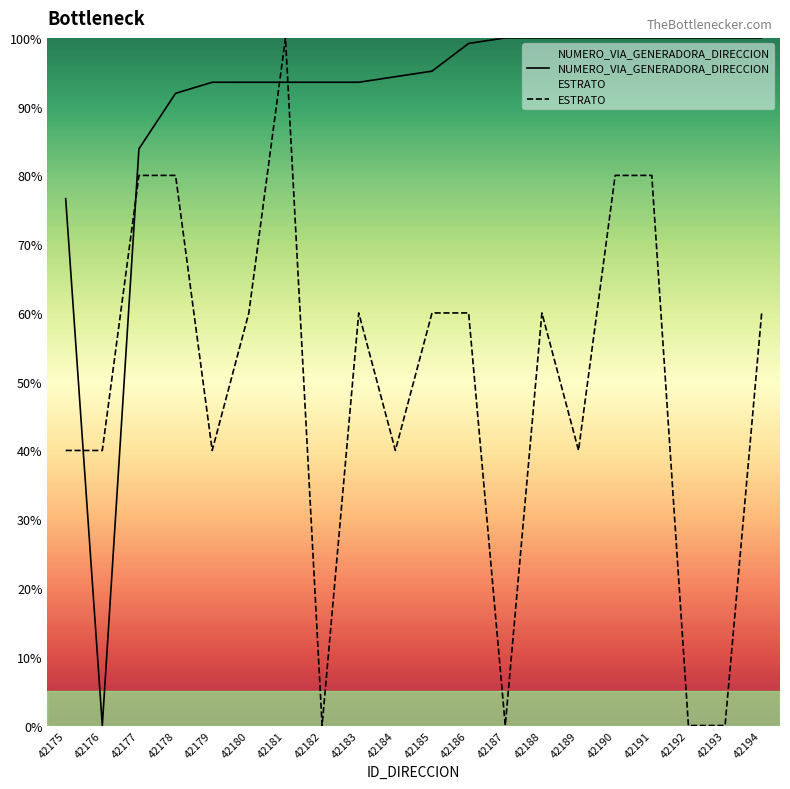

Is it true that ESTRATO equals 29.1 at 42191?

False